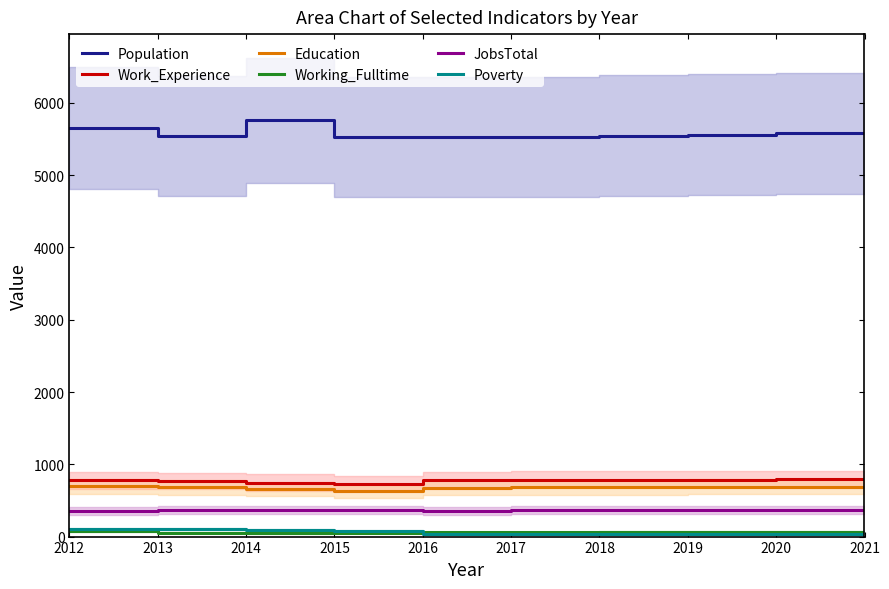

At 2021, list the series in order from smallest to largest.

Poverty, Working_Fulltime, JobsTotal, Education, Work_Experience, Population